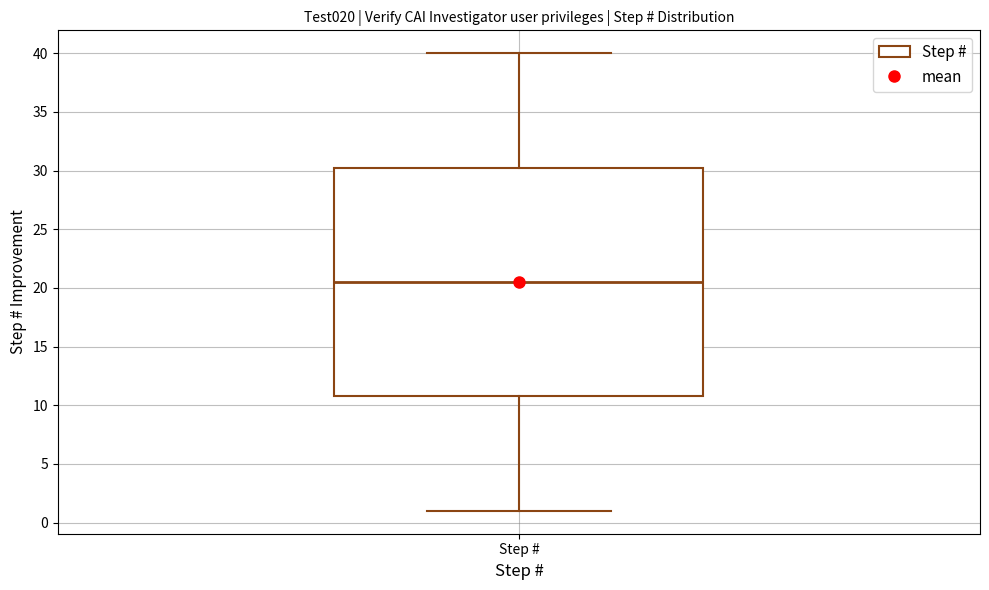

Where does the median line of the box for Step # sit on the y-axis? The values are not printed on the chart, so give them approximately, as read against the axis.

20.5